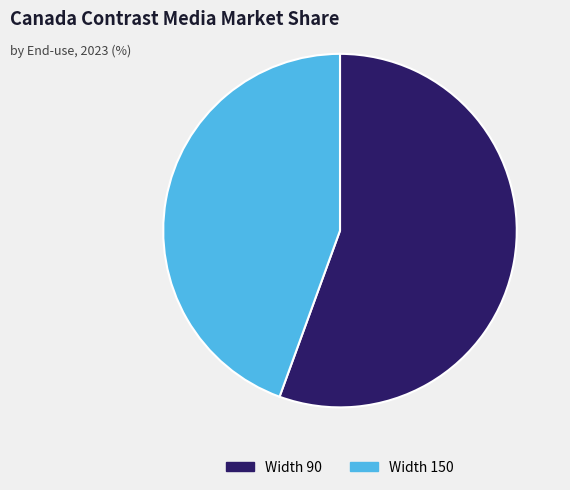

Is there a majority slice in this chart?

Yes